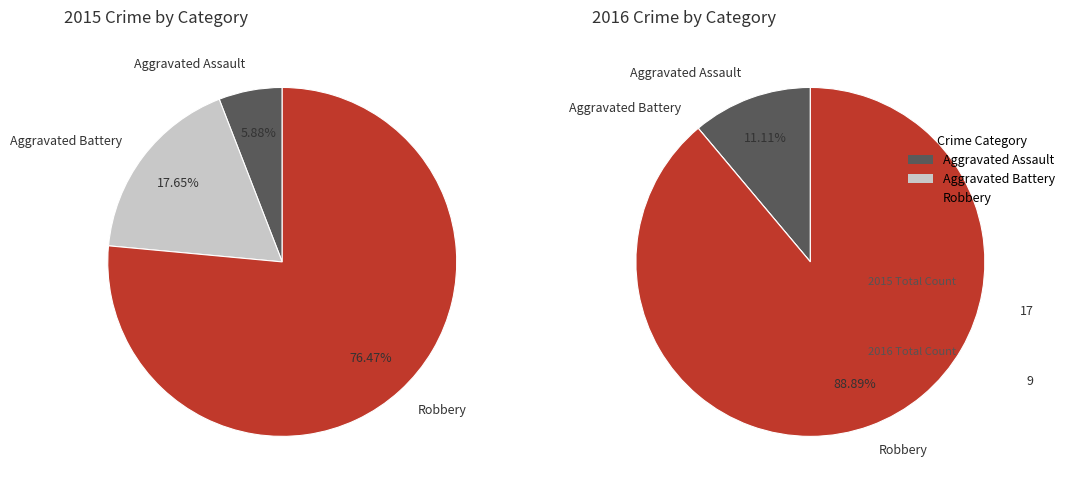

Is it true that Robbery is 85% of the pie?

False